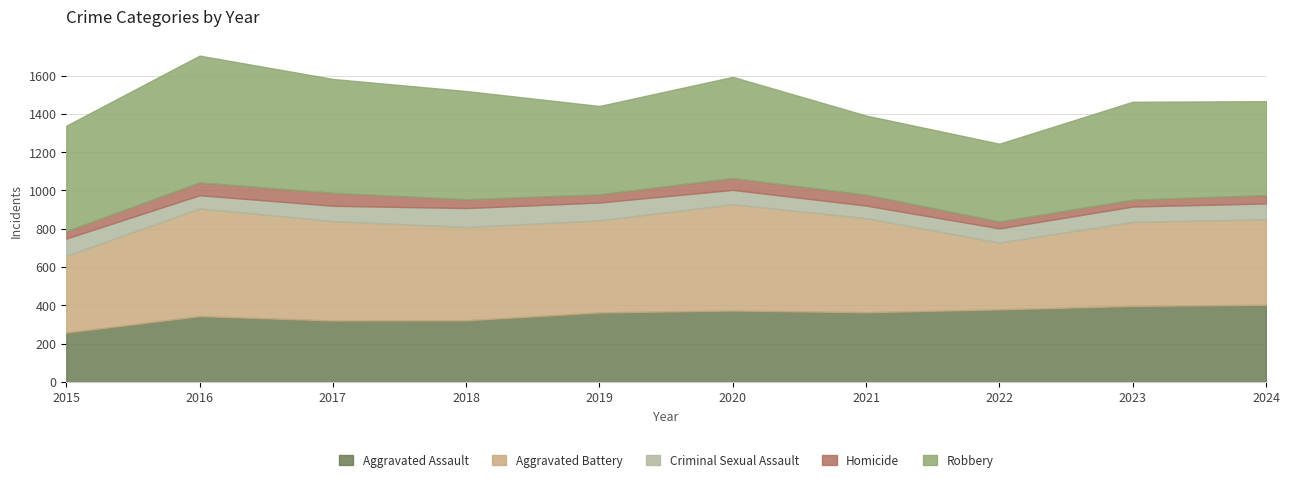

In Homicide, how many points are higher than both neighbors (excluding endpoints)?

2